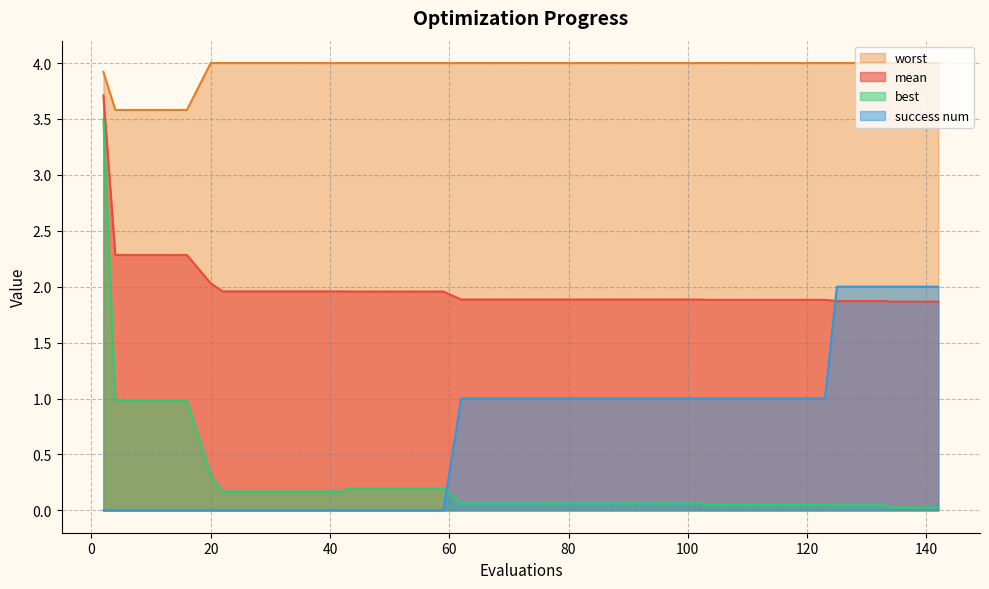

Reading right to left, extract all data points from this chart.

mean: 142=1.9	138=1.9	134=1.9	133=1.9	129=1.9	125=1.9	123=1.9	119=1.9	115=1.9	111=1.9	107=1.9	103=1.9	102=1.9	98=1.9	94=1.9	90=1.9	86=1.9	82=1.9	78=1.9	74=1.9	70=1.9	66=1.9	62=1.9	59=2.0	55=2.0	51=2.0	47=2.0	43=2.0	42=2.0	38=2.0	34=2.0	30=2.0	26=2.0	22=2.0	20=2.0	16=2.3	12=2.3	8=2.3	4=2.3	2=3.7
best: 142=0.0	138=0.0	134=0.0	133=0.0	129=0.0	125=0.0	123=0.0	119=0.0	115=0.0	111=0.0	107=0.0	103=0.0	102=0.1	98=0.1	94=0.1	90=0.1	86=0.1	82=0.1	78=0.1	74=0.1	70=0.1	66=0.1	62=0.1	59=0.2	55=0.2	51=0.2	47=0.2	43=0.2	42=0.2	38=0.2	34=0.2	30=0.2	26=0.2	22=0.2	20=0.3	16=1.0	12=1.0	8=1.0	4=1.0	2=3.5
worst: 142=4.0	138=4.0	134=4.0	133=4.0	129=4.0	125=4.0	123=4.0	119=4.0	115=4.0	111=4.0	107=4.0	103=4.0	102=4.0	98=4.0	94=4.0	90=4.0	86=4.0	82=4.0	78=4.0	74=4.0	70=4.0	66=4.0	62=4.0	59=4.0	55=4.0	51=4.0	47=4.0	43=4.0	42=4.0	38=4.0	34=4.0	30=4.0	26=4.0	22=4.0	20=4.0	16=3.6	12=3.6	8=3.6	4=3.6	2=3.9
success num: 142=2.0	138=2.0	134=2.0	133=2.0	129=2.0	125=2.0	123=1.0	119=1.0	115=1.0	111=1.0	107=1.0	103=1.0	102=1.0	98=1.0	94=1.0	90=1.0	86=1.0	82=1.0	78=1.0	74=1.0	70=1.0	66=1.0	62=1.0	59=0.0	55=0.0	51=0.0	47=0.0	43=0.0	42=0.0	38=0.0	34=0.0	30=0.0	26=0.0	22=0.0	20=0.0	16=0.0	12=0.0	8=0.0	4=0.0	2=0.0